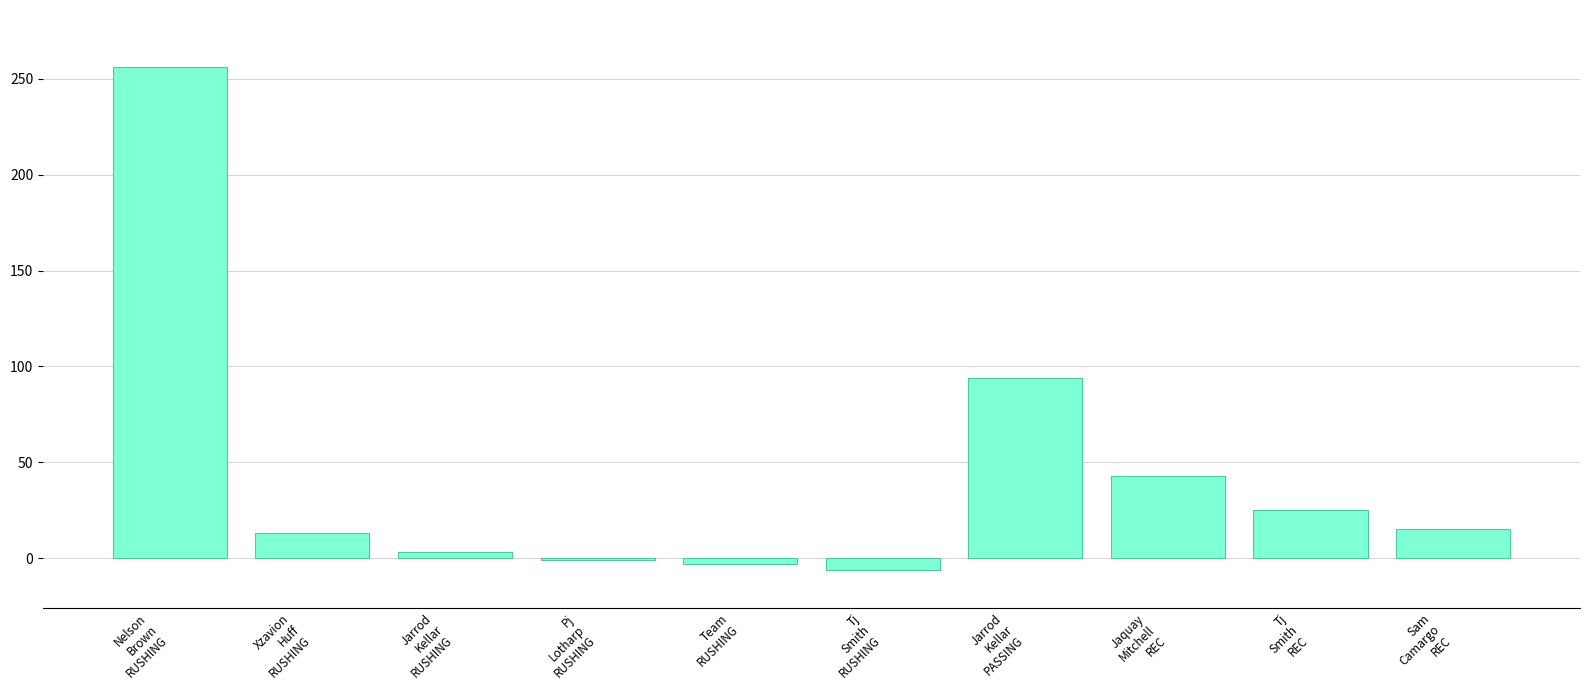

What is the change in value from Pj
Lotharp
RUSHING to Jarrod
Kellar
PASSING?

+95